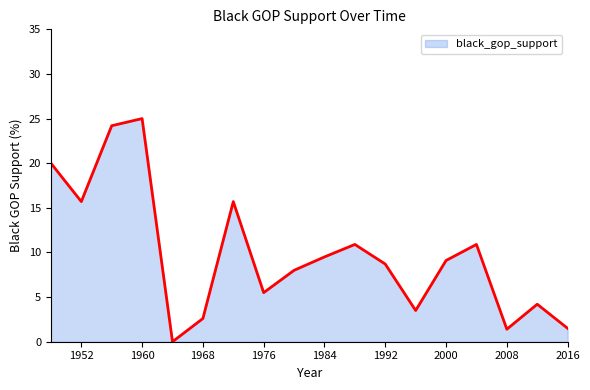

What is the difference between the maximum and minimum values?

25.0